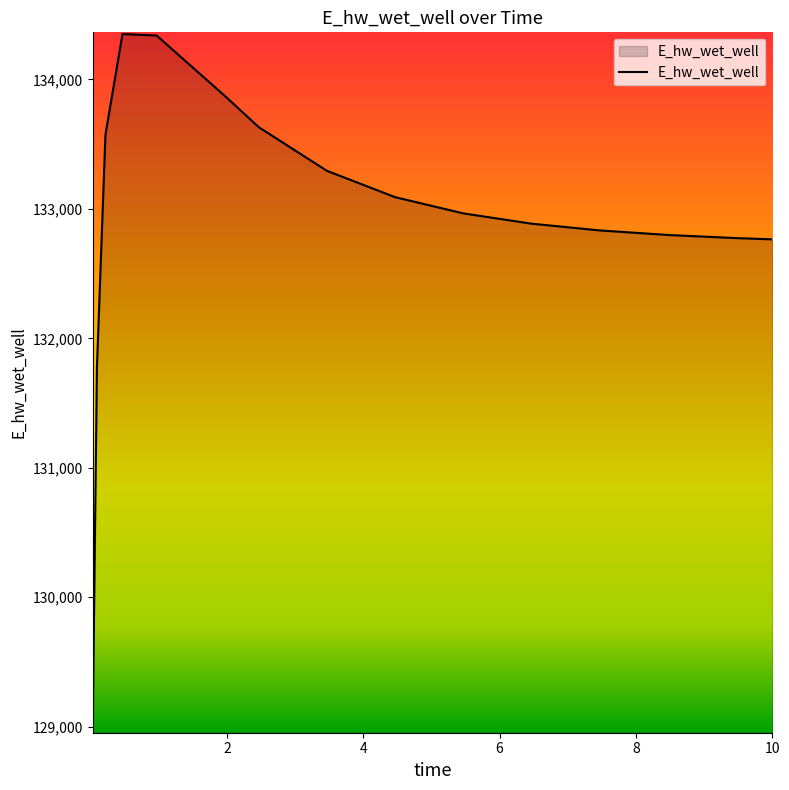

What is the difference between the maximum and minimum values?

5383.1